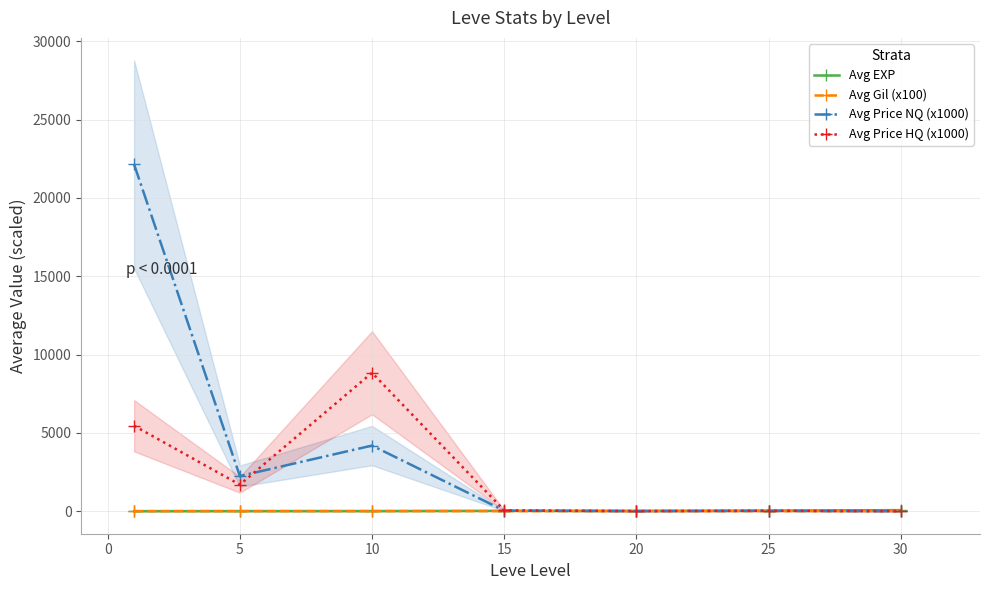

What is the minimum value shown in the chart?

1.5